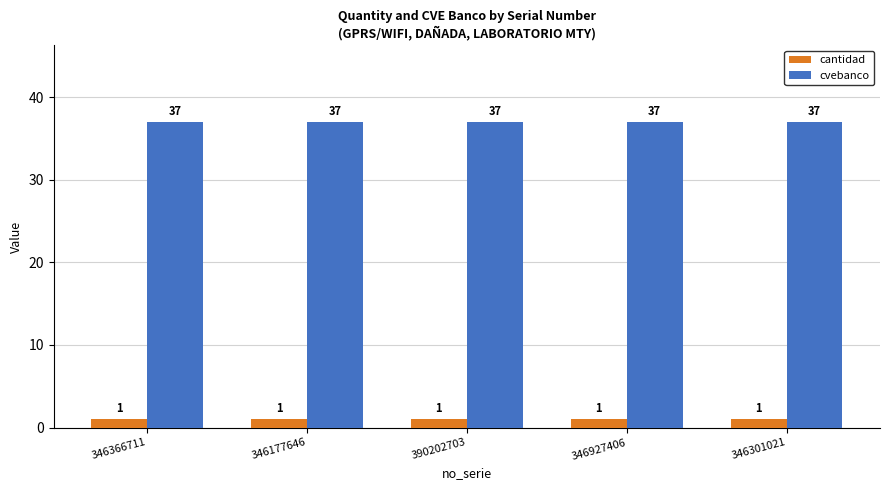

Is the value of cvebanco at 346177646 greater than the value of cantidad at 346177646?

Yes